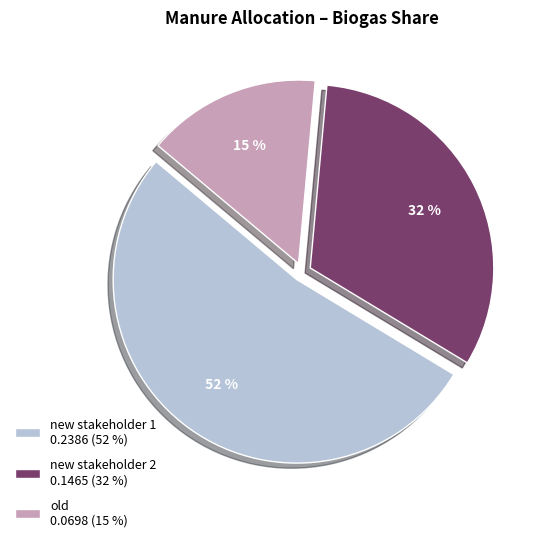

Combined, do old and new stakeholder 1 account for over 50%?

Yes